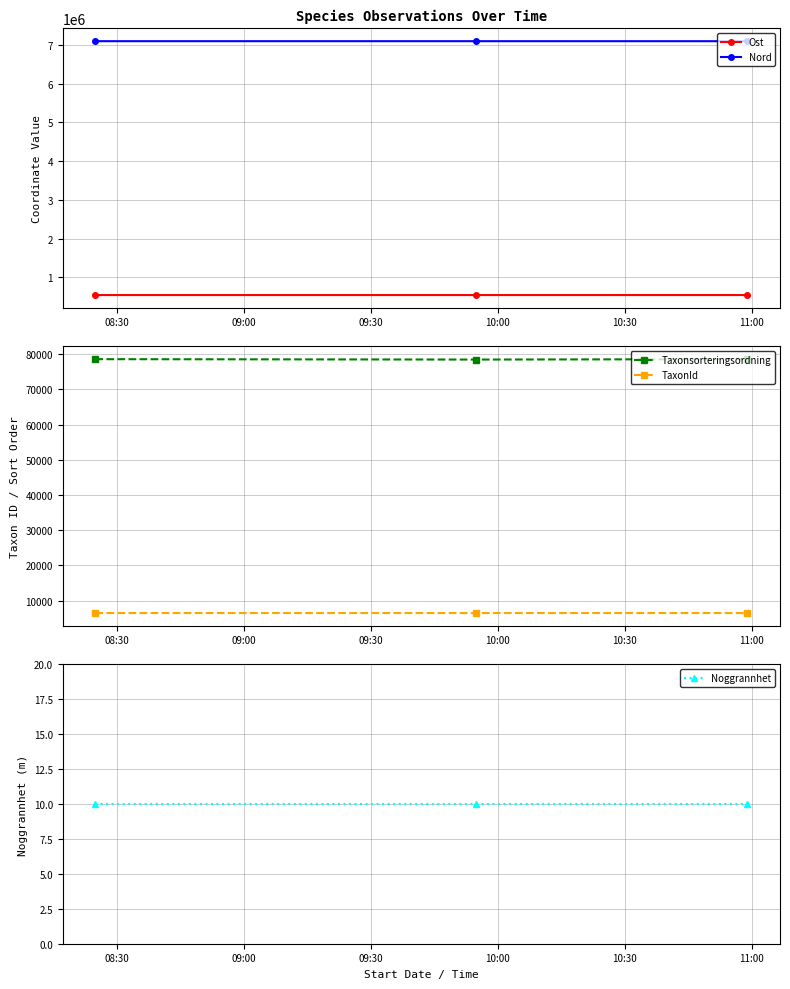

What is the value of the Nord point at the 2nd from the left?

7094387.4